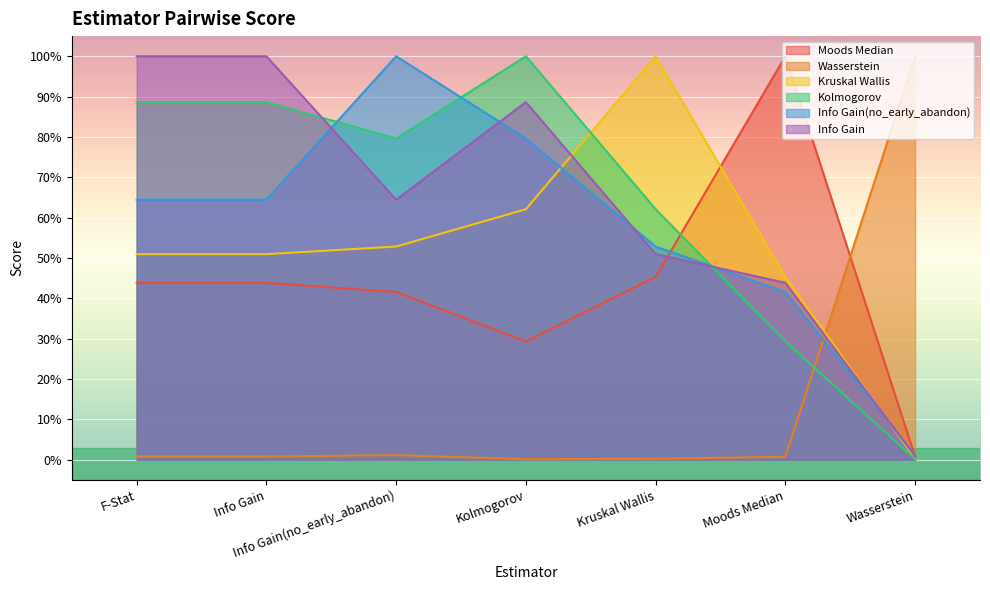

What is the spread (max minus min) of values at Info Gain(no_early_abandon)?

1.0